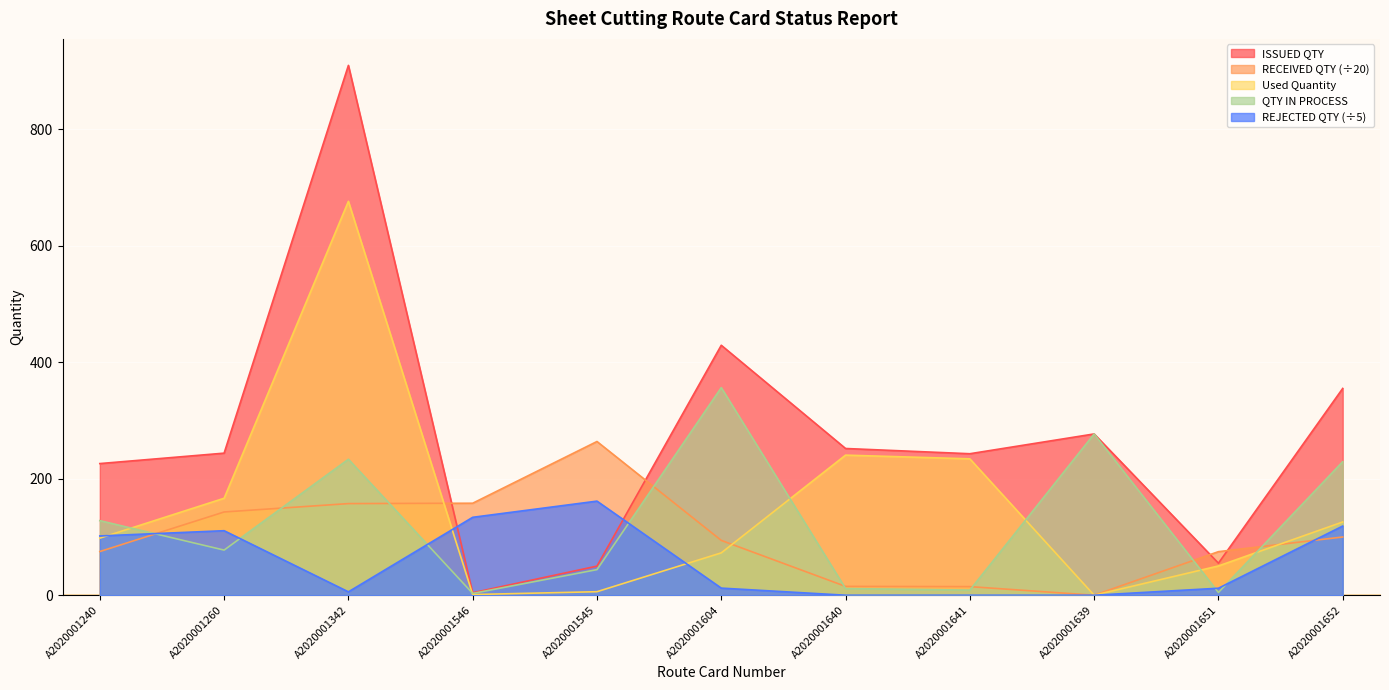

Rank the categories by QTY IN PROCESS value from highest to lowest.

A2020001604, A2020001639, A2020001342, A2020001652, A2020001240, A2020001260, A2020001545, A2020001640, A2020001641, A2020001651, A2020001546